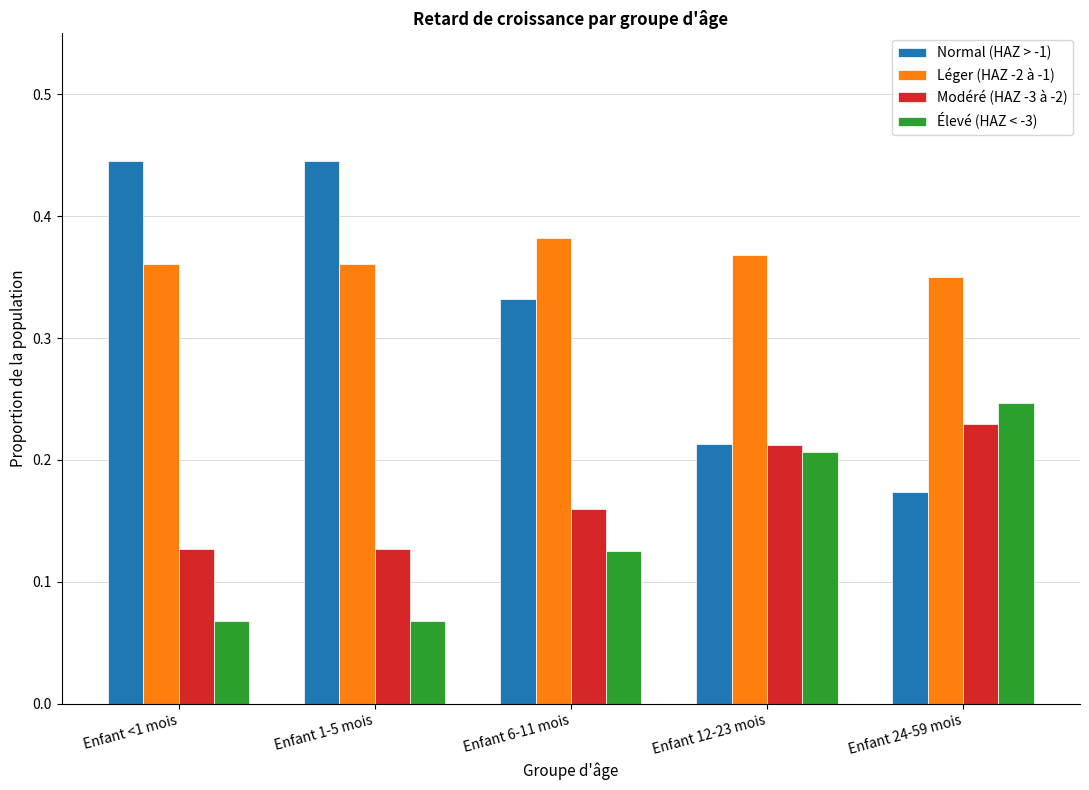

Which series has the largest range (max minus min)?

Normal (HAZ > -1)